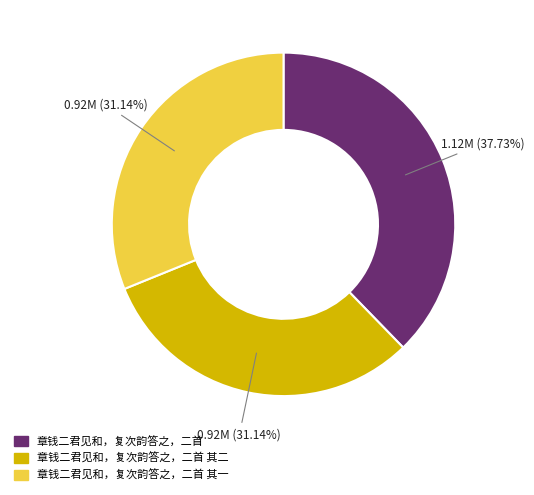

How many segments does this pie chart have?

3